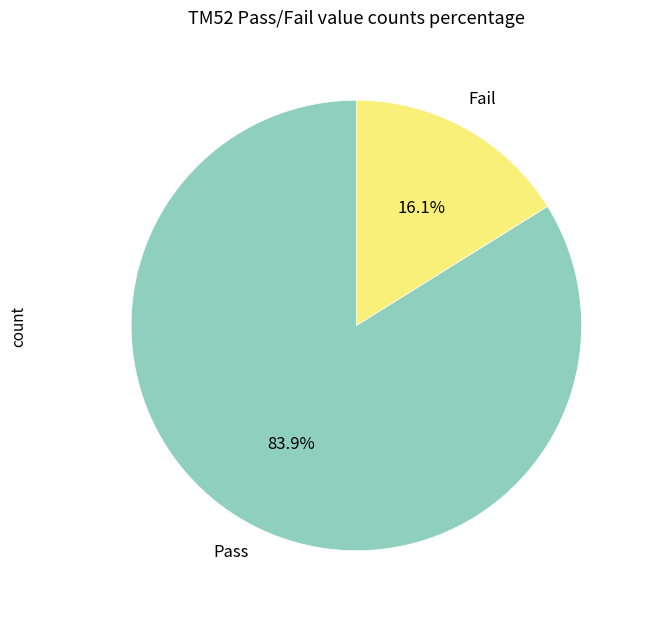

Does any single category account for the majority?

Yes